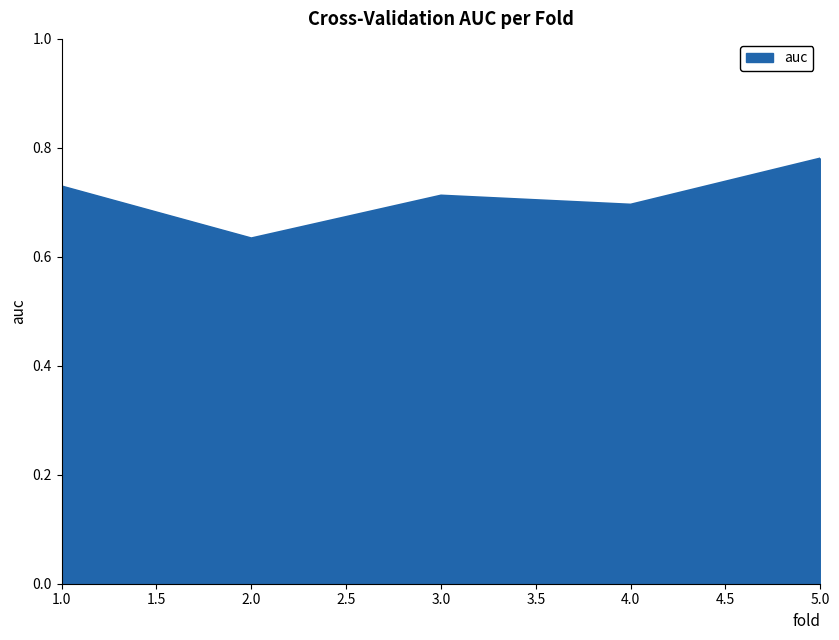

True or false: the data has more than 2 interior local peaks.

False